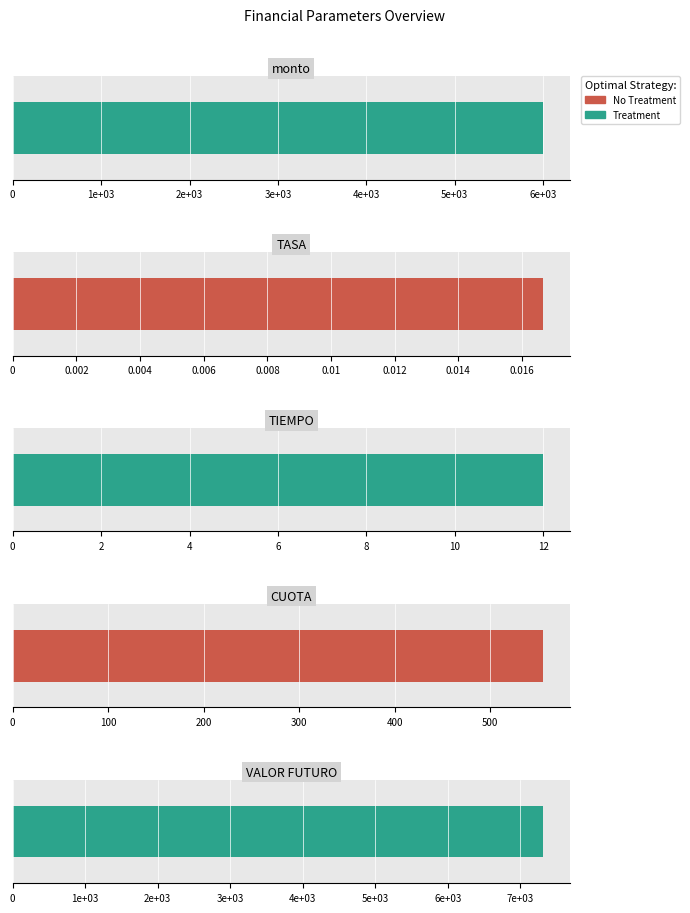

What is the change in value from monto to TASA?

-6000.0